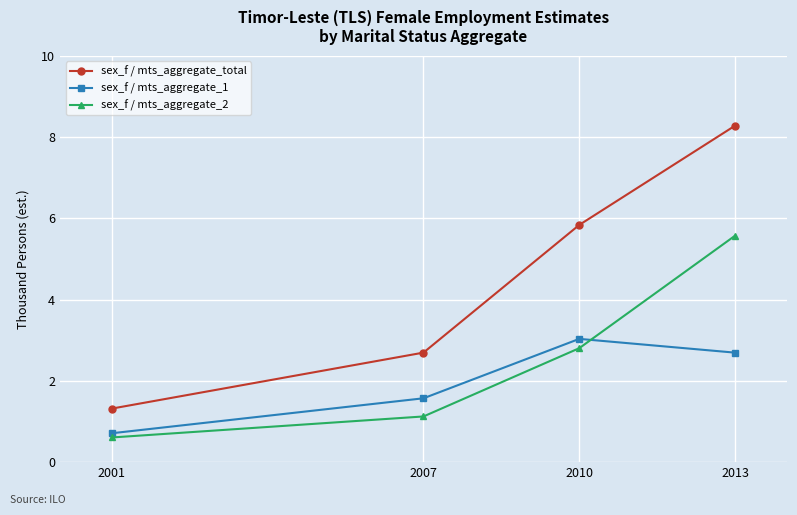

What is the value of the sex_f / mts_aggregate_2 point at the 3rd from the left?

2.8